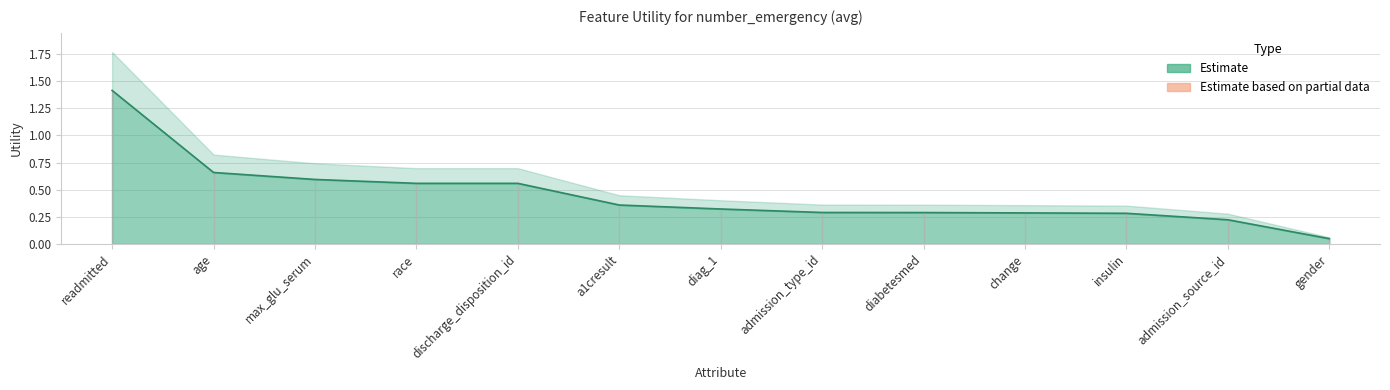

What position from the right is a1cresult?

8